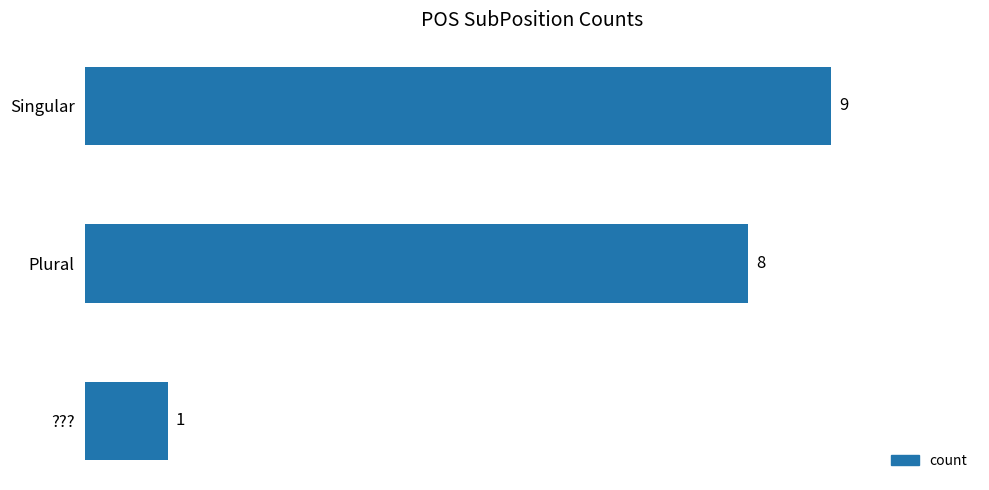

Which has a higher value, Singular or ????

Singular